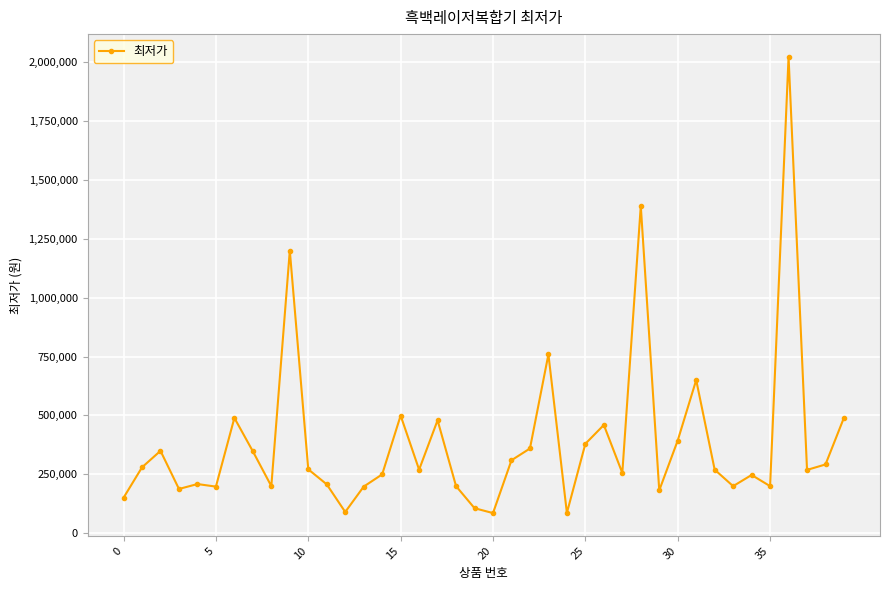

How many values are below 269000?

19